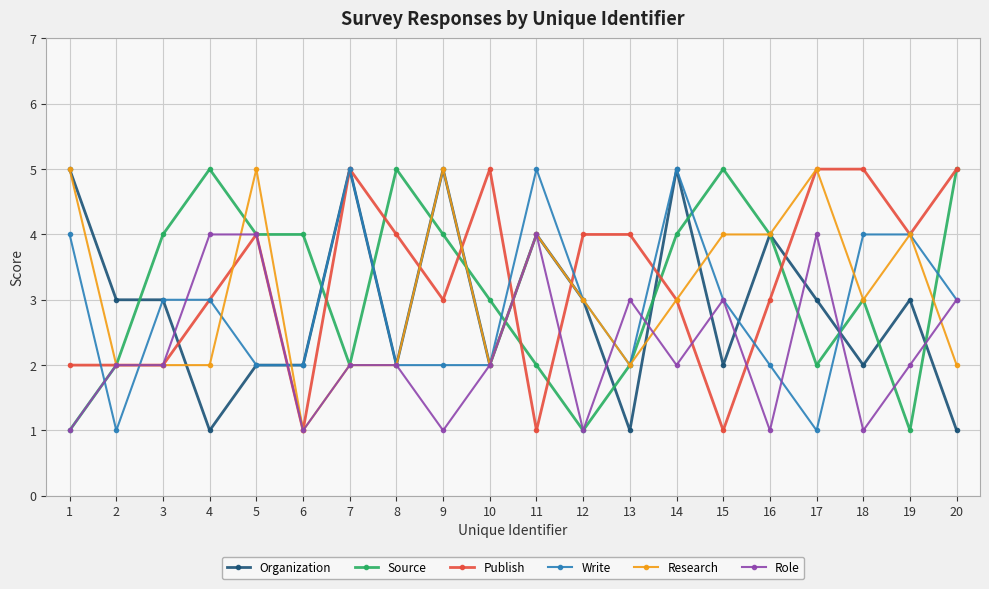

Reading right to left, transcribe all the data shown in this chart.

Organization: 1	3	2	3	4	2	5	1	3	4	2	5	2	5	2	2	1	3	3	5
Source: 5	1	3	2	4	5	4	2	1	2	3	4	5	2	4	4	5	4	2	1
Publish: 5	4	5	5	3	1	3	4	4	1	5	3	4	5	1	4	3	2	2	2
Write: 3	4	4	1	2	3	5	2	3	5	2	2	2	5	2	2	3	3	1	4
Research: 2	4	3	5	4	4	3	2	3	4	2	5	2	2	1	5	2	2	2	5
Role: 3	2	1	4	1	3	2	3	1	4	2	1	2	2	1	4	4	2	2	1